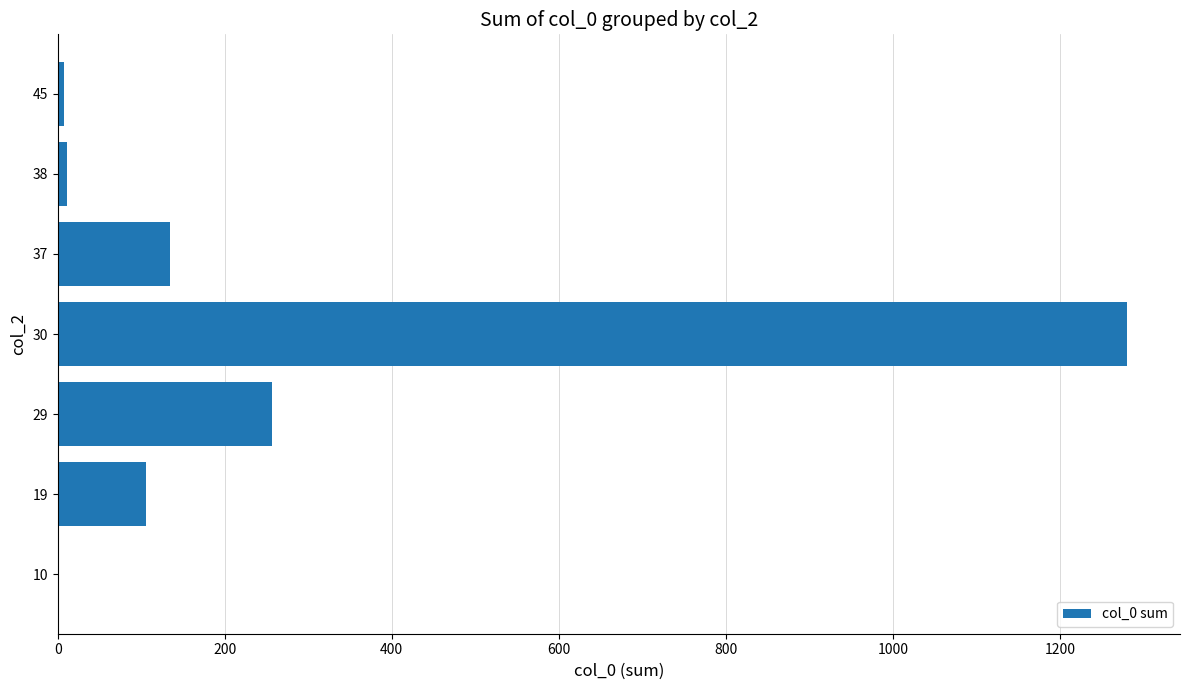

At which category does the chart reach its peak across all series?

30